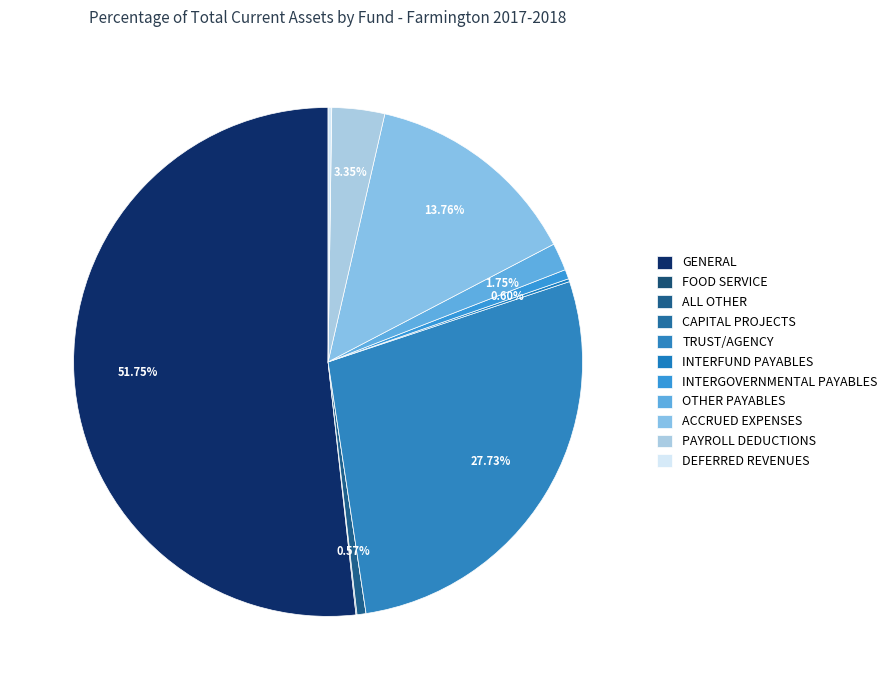

Rank the categories by value from lowest to highest.

CAPITAL PROJECTS, FOOD SERVICE, INTERFUND PAYABLES, DEFERRED REVENUES, ALL OTHER, INTERGOVERNMENTAL PAYABLES, OTHER PAYABLES, PAYROLL DEDUCTIONS, ACCRUED EXPENSES, TRUST/AGENCY, GENERAL